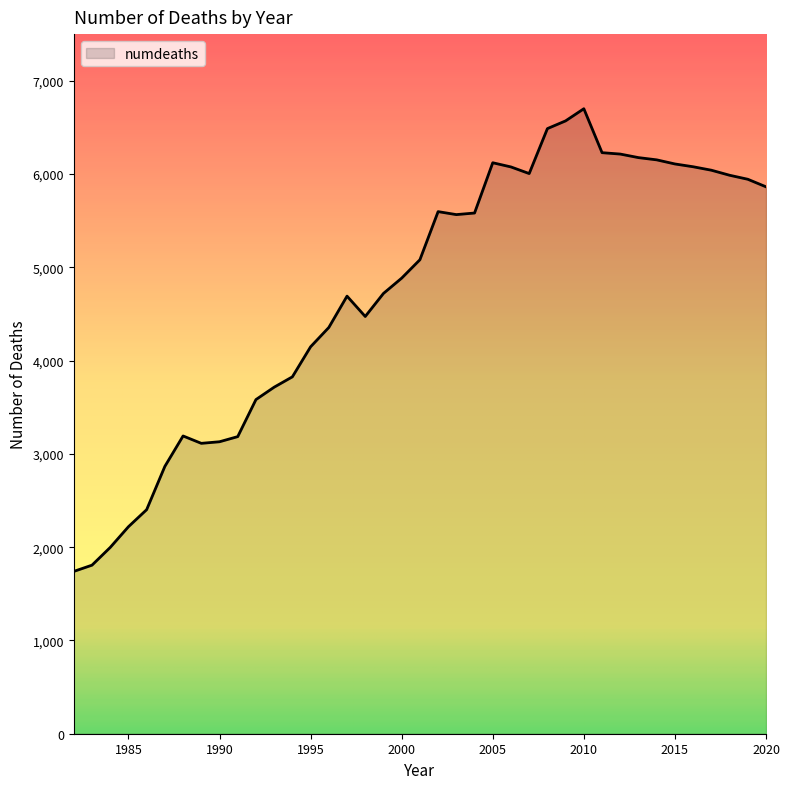

What is the sum of all values?

184621